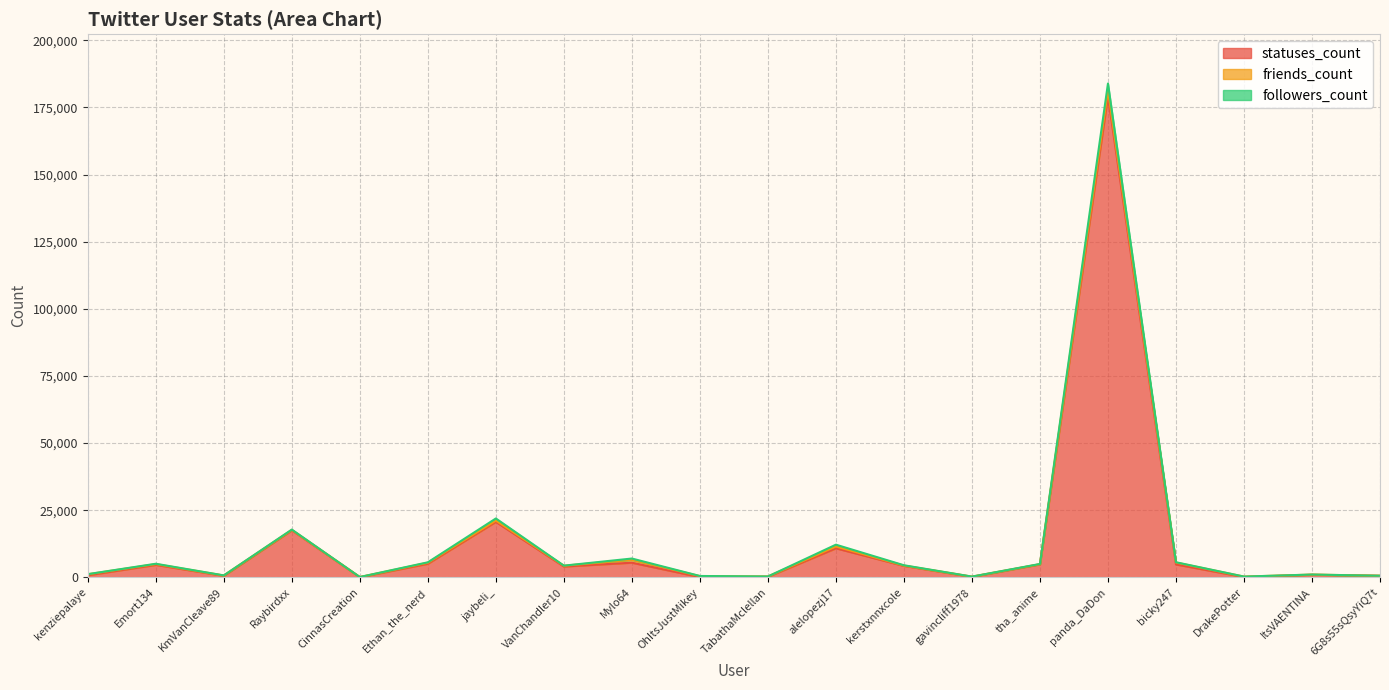

What is the approximate value of statuses_count at kenziepalaye?

786